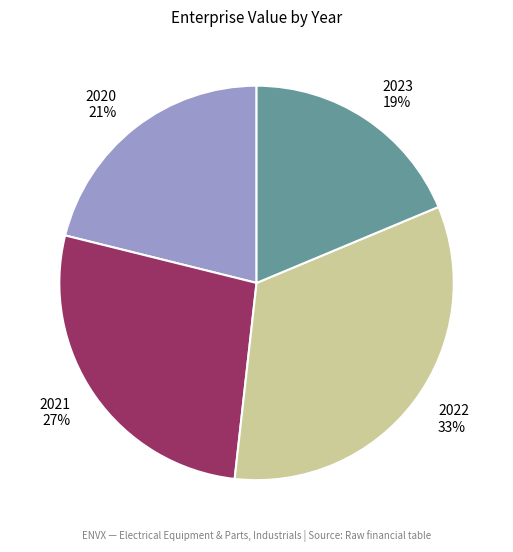

To the nearest percent, what is the difference between the 2021 and 2023 slice percentages?

8%